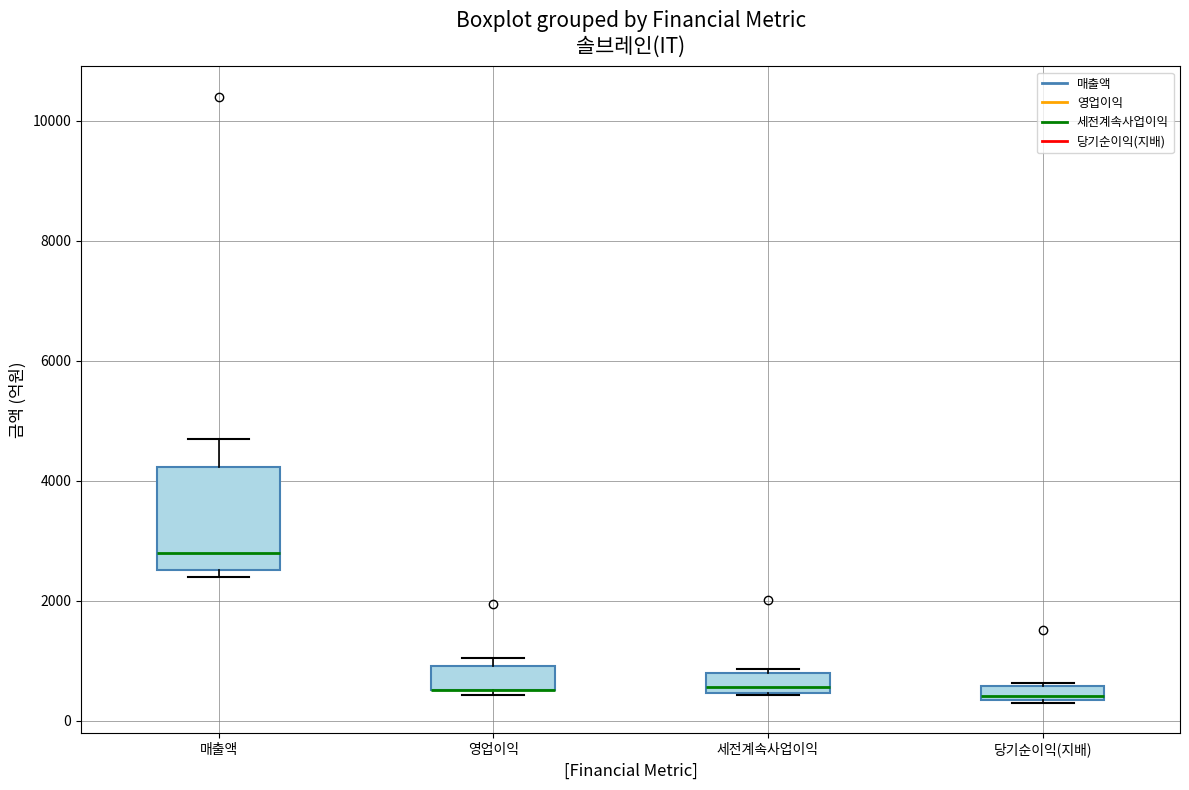

Comparing the boxes themselves (not the whiskers), which one is the tallest?

매출액